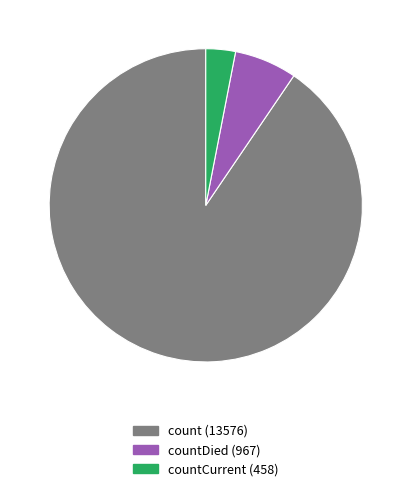

Does any single category account for the majority?

Yes